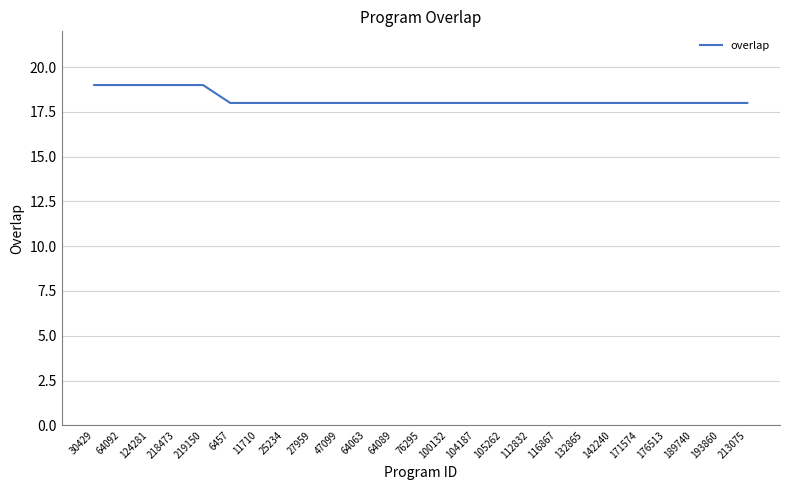

Is it true that the value at 112832 is 18?

True